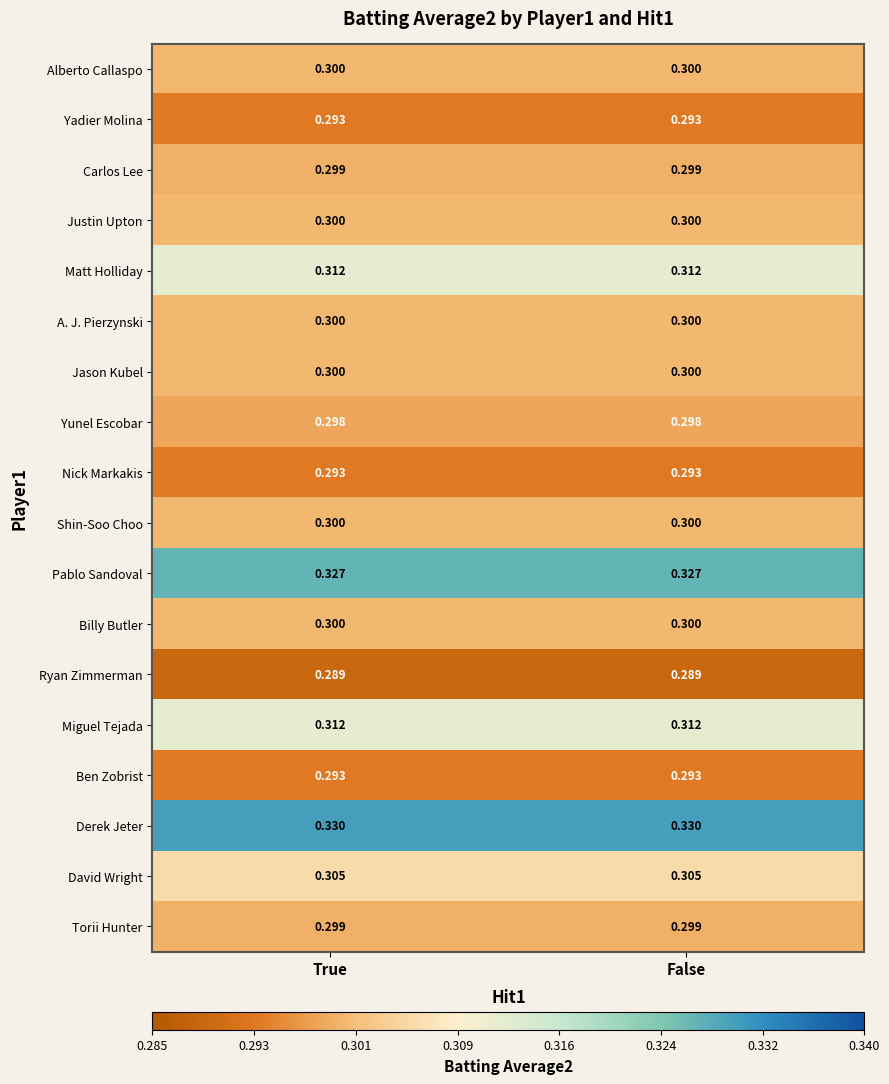

Is the value of Carlos Lee at True greater than the value of Ben Zobrist at False?

Yes